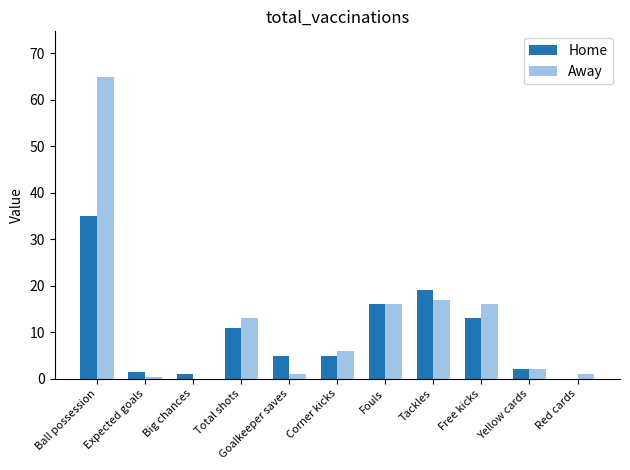

What is the maximum value for Home?

35.0